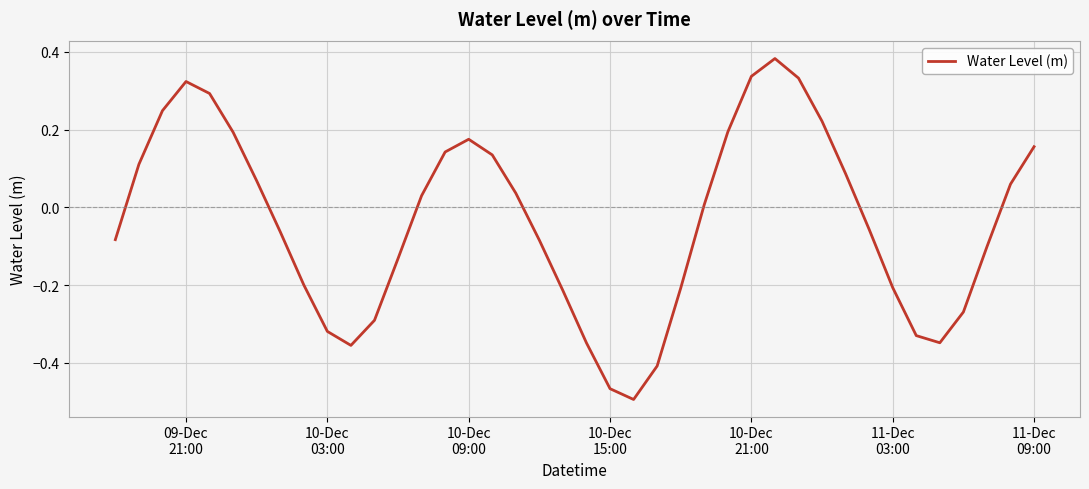

What is the difference between the maximum and minimum values?

0.9